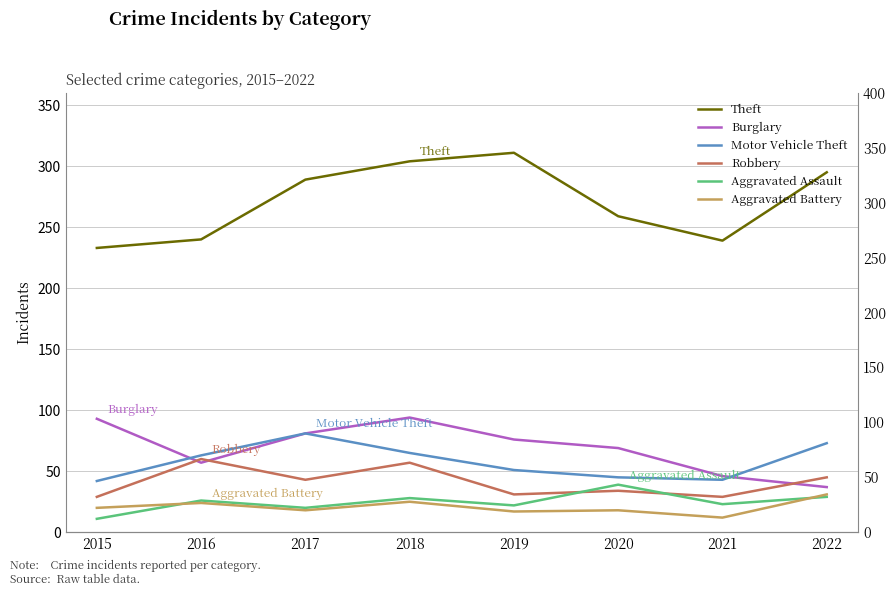

The value of Aggravated Battery at 2016 is 24. True or false?

True